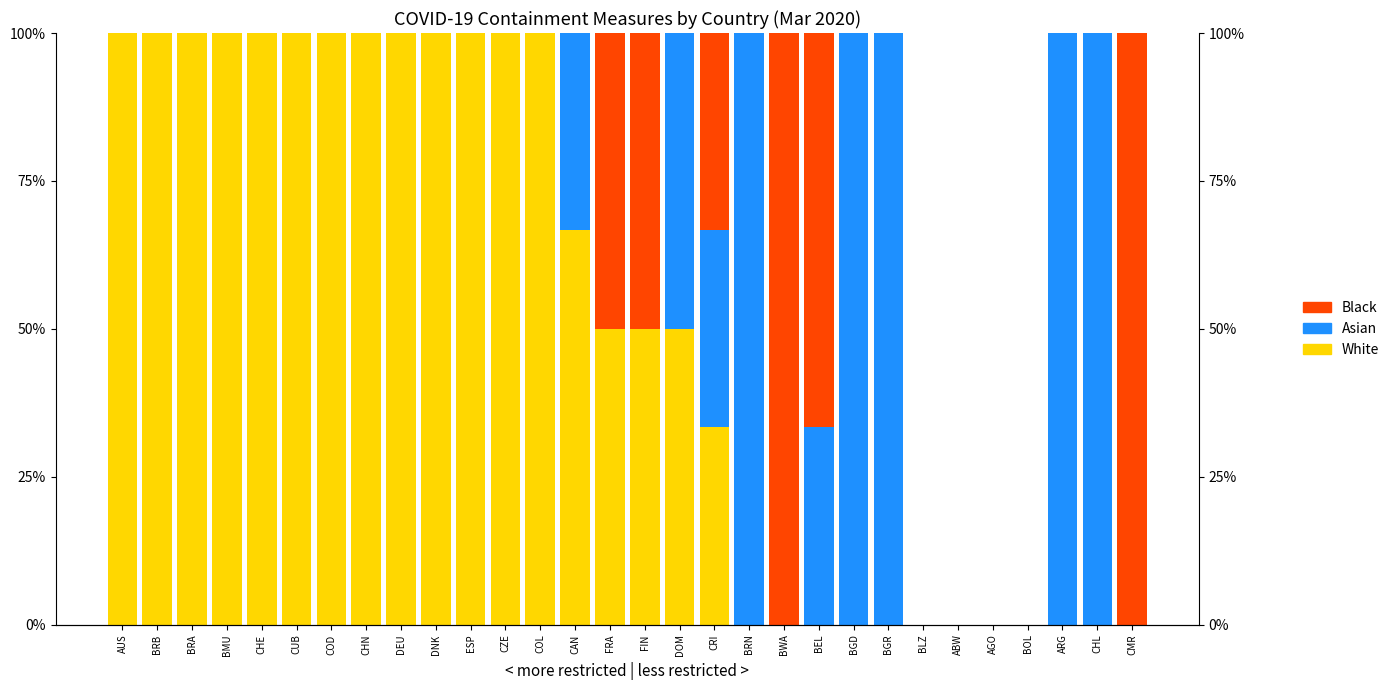

Reading left to right, transcribe all the data shown in this chart.

White: AUS=100.0	BRB=100.0	BRA=100.0	BMU=100.0	CHE=100.0	CUB=100.0	COD=100.0	CHN=100.0	DEU=100.0	DNK=100.0	ESP=100.0	CZE=100.0	COL=100.0	CAN=66.7	FRA=50.0	FIN=50.0	DOM=50.0	CRI=33.3	BRN=0.0	BWA=0.0	BEL=0.0	BGD=0.0	BGR=0.0	BLZ=0.0	ABW=0.0	AGO=0.0	BOL=0.0	ARG=0.0	CHL=0.0	CMR=0.0
Asian: AUS=0.0	BRB=0.0	BRA=0.0	BMU=0.0	CHE=0.0	CUB=0.0	COD=0.0	CHN=0.0	DEU=0.0	DNK=0.0	ESP=0.0	CZE=0.0	COL=0.0	CAN=33.3	FRA=0.0	FIN=0.0	DOM=50.0	CRI=33.3	BRN=100.0	BWA=0.0	BEL=33.3	BGD=100.0	BGR=100.0	BLZ=0.0	ABW=0.0	AGO=0.0	BOL=0.0	ARG=100.0	CHL=100.0	CMR=0.0
Black: AUS=0.0	BRB=0.0	BRA=0.0	BMU=0.0	CHE=0.0	CUB=0.0	COD=0.0	CHN=0.0	DEU=0.0	DNK=0.0	ESP=0.0	CZE=0.0	COL=0.0	CAN=0.0	FRA=50.0	FIN=50.0	DOM=0.0	CRI=33.3	BRN=0.0	BWA=100.0	BEL=66.7	BGD=0.0	BGR=0.0	BLZ=0.0	ABW=0.0	AGO=0.0	BOL=0.0	ARG=0.0	CHL=0.0	CMR=100.0